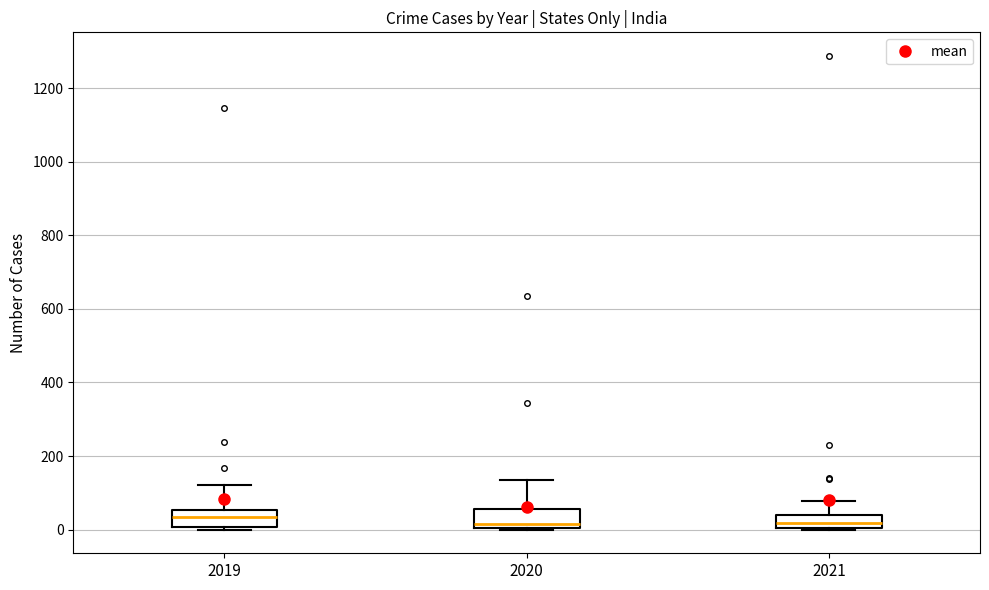

Where is the lower edge of the box at x = 2021 on the y-axis? The values are not printed on the chart, so give them approximately, as read against the axis.

0